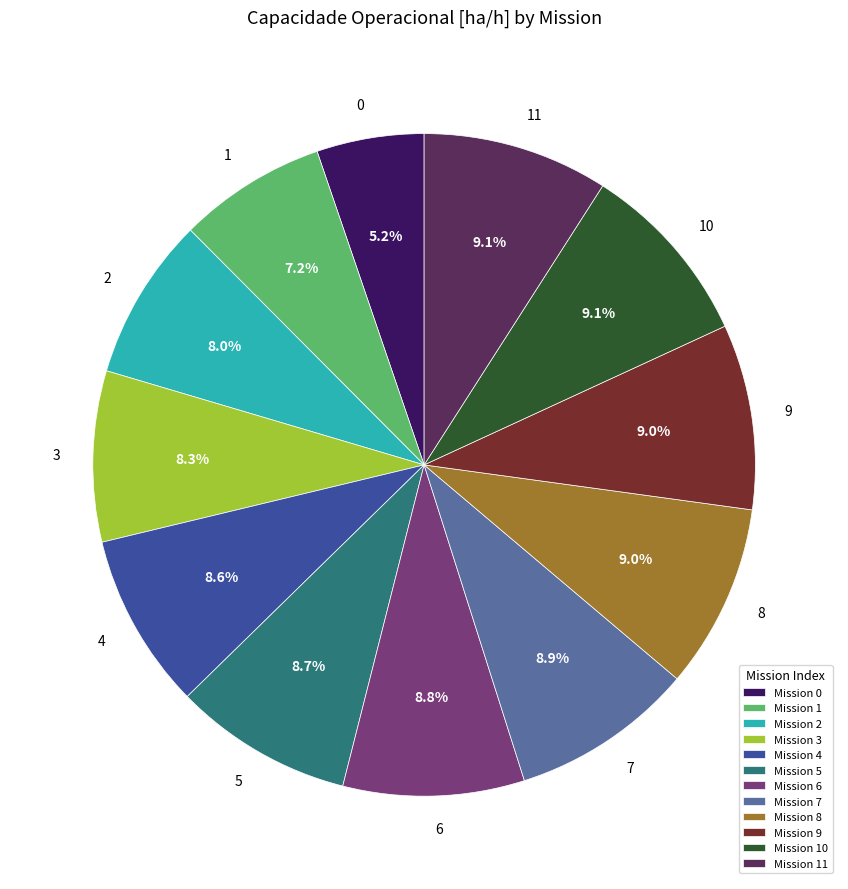

How many slices are in this pie chart?

12